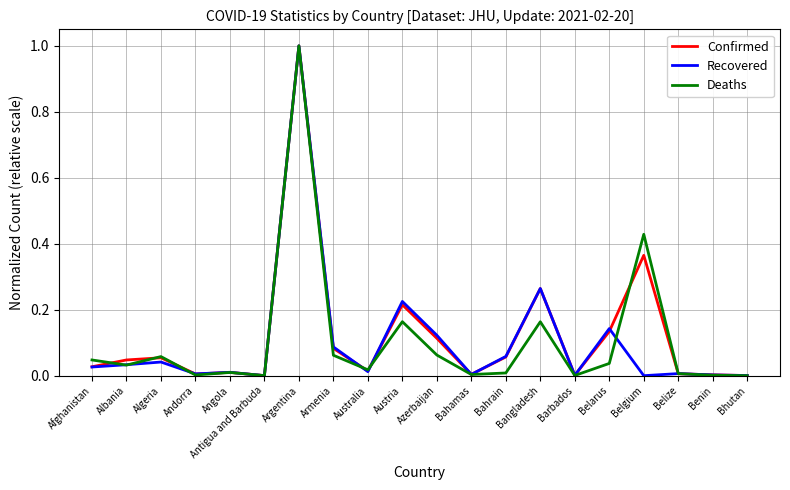

Between which two adjacent categories do Confirmed and Deaths first intersect?

Afghanistan and Albania